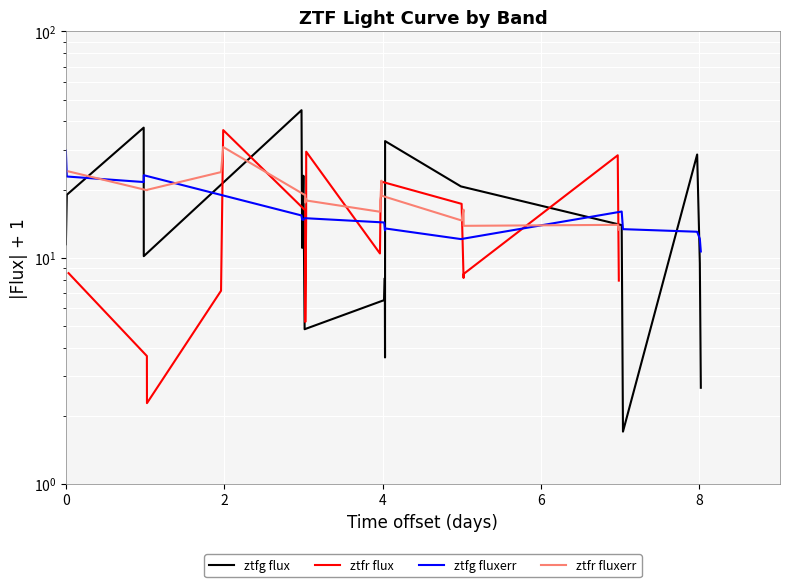

Which series has the largest total across all categories?

ztfr fluxerr